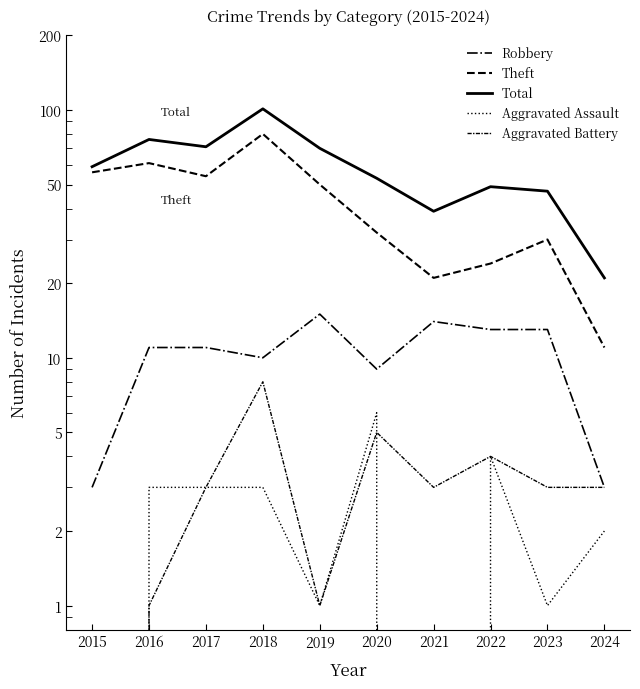

List the series in order of their peak value, highest first.

Total, Theft, Robbery, Aggravated Battery, Aggravated Assault